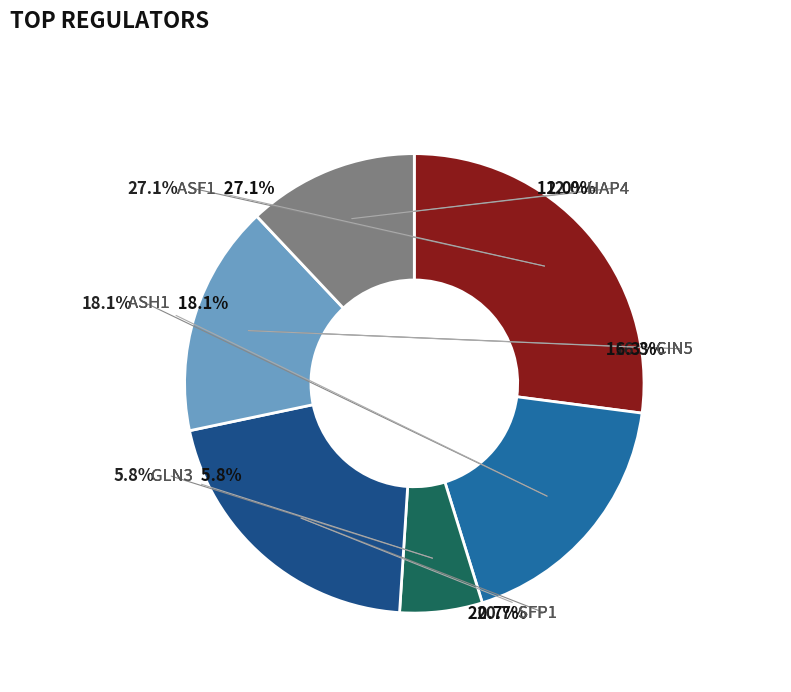

How many segments does this pie chart have?

6